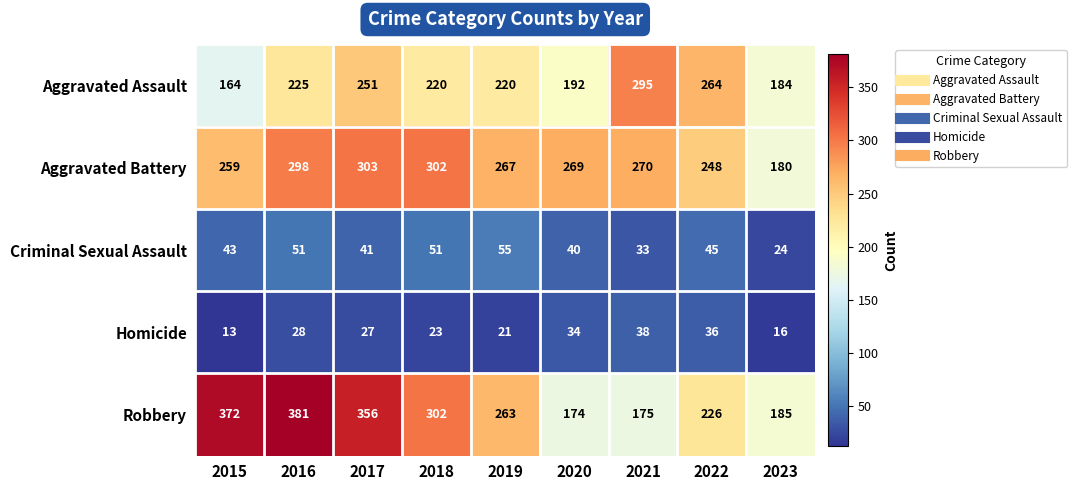

What is the maximum value shown in the chart?

381